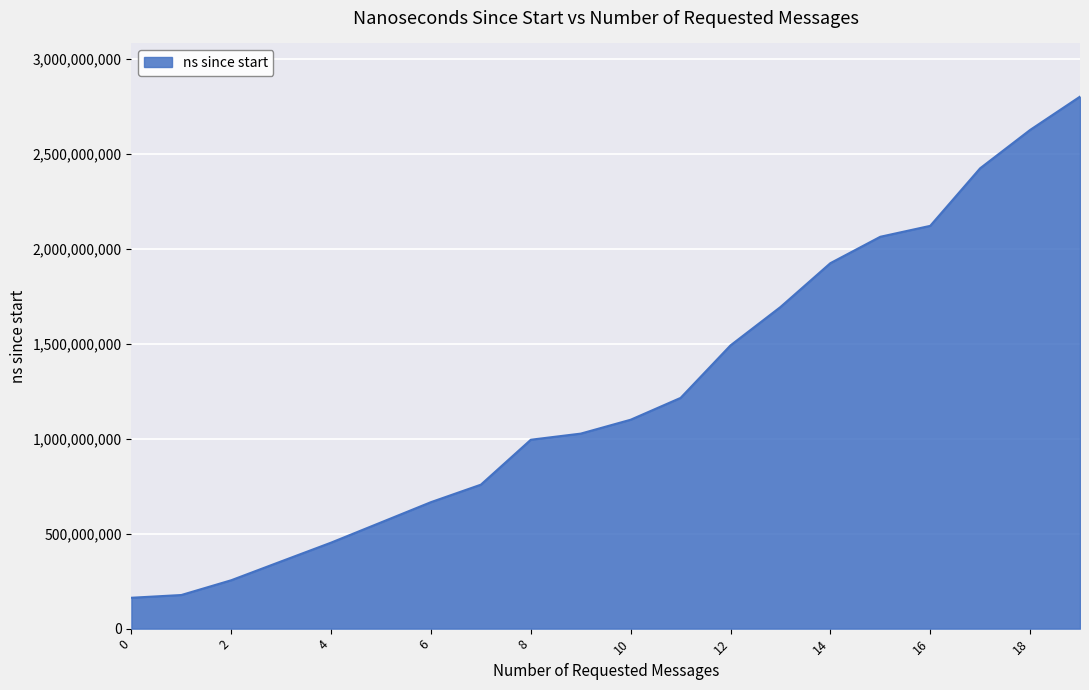

What is the difference between the maximum and minimum values?

2637894200